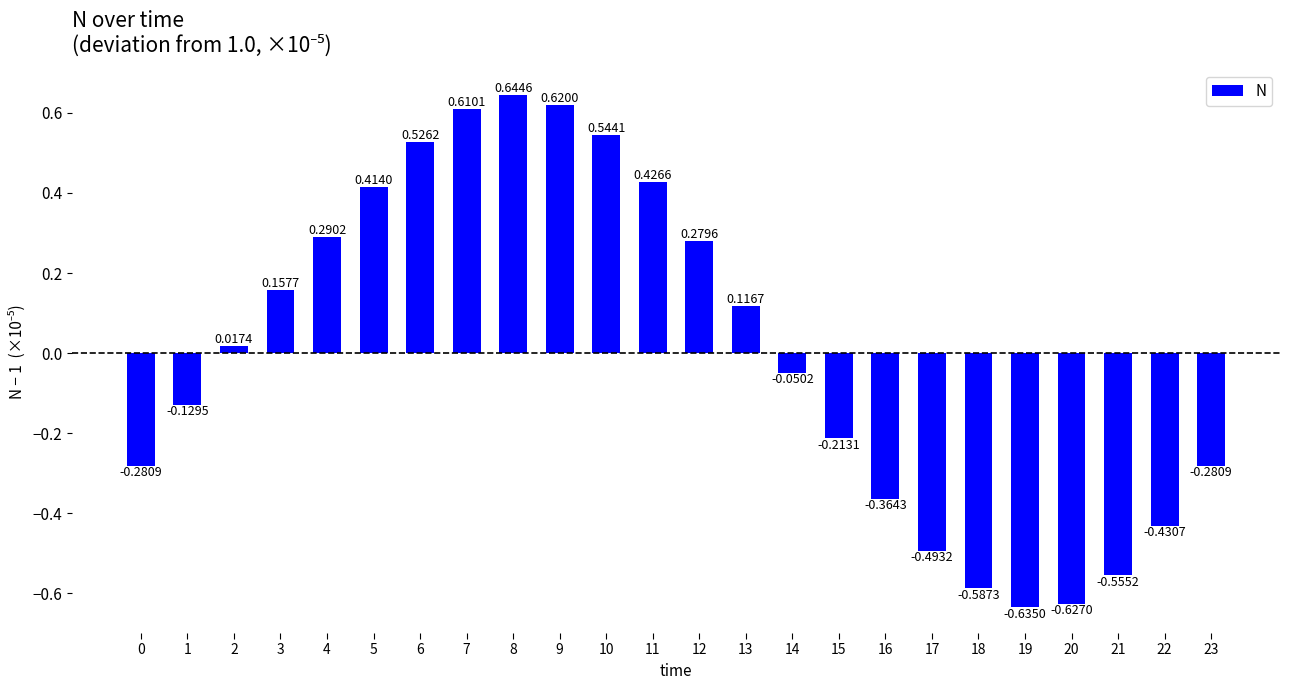

How many bars are there in total?

24